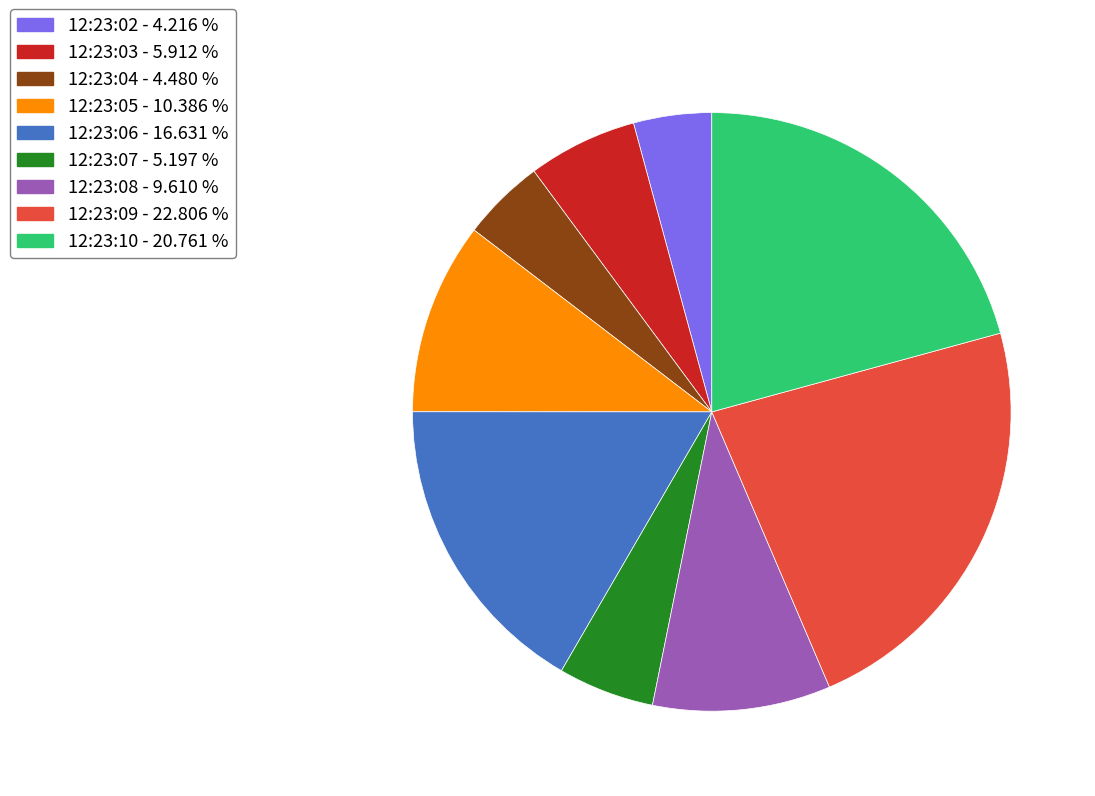

Is the sum of 12:23:09 - 22.806 % and 12:23:05 - 10.386 % greater than half?

No